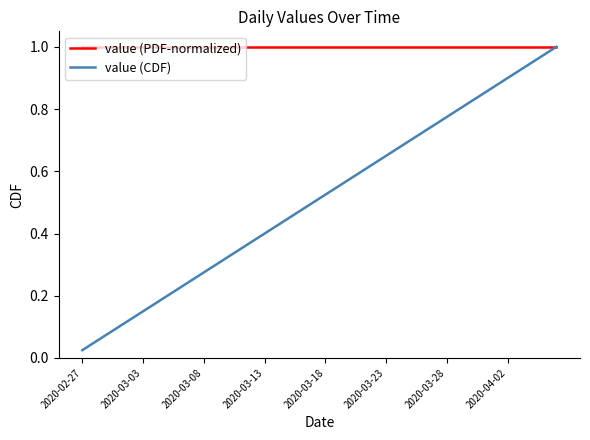

Which series has the largest total across all categories?

value (PDF-normalized)